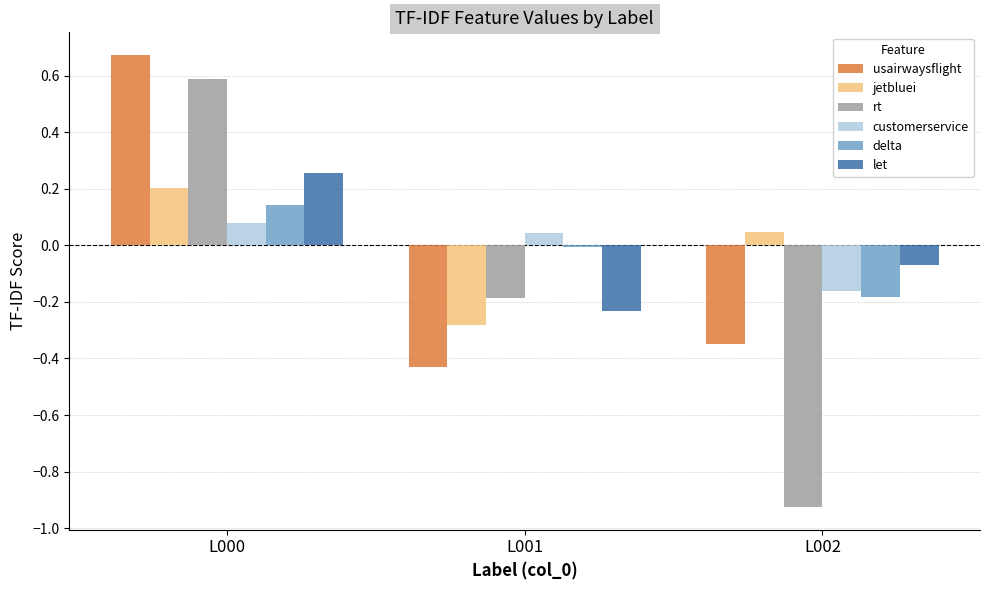

What is the difference between the highest and lowest values at L002?

1.0